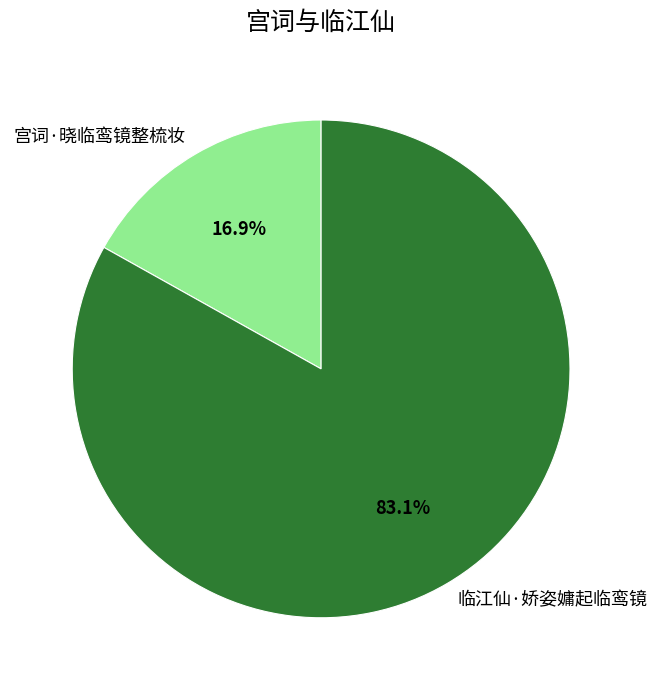

Is there any slice that represents more than half of the pie?

Yes